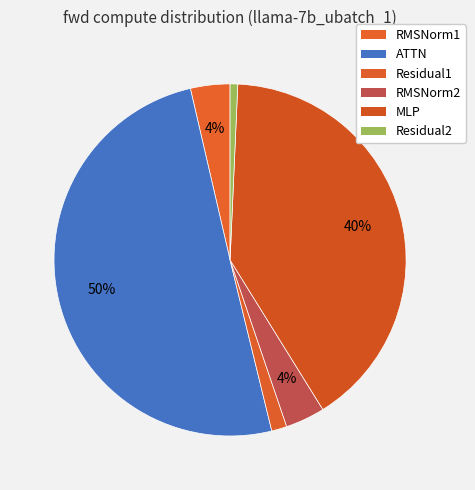

Count the number of slices in the pie.

6